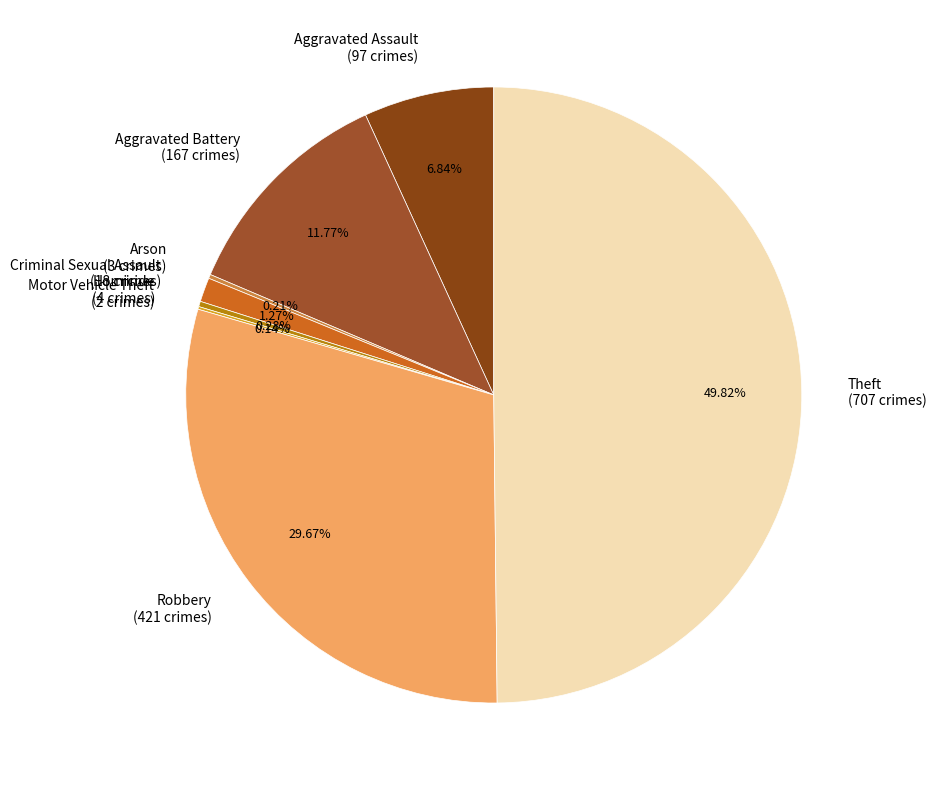

What is the total percentage of Theft and Aggravated Battery?

61.6%